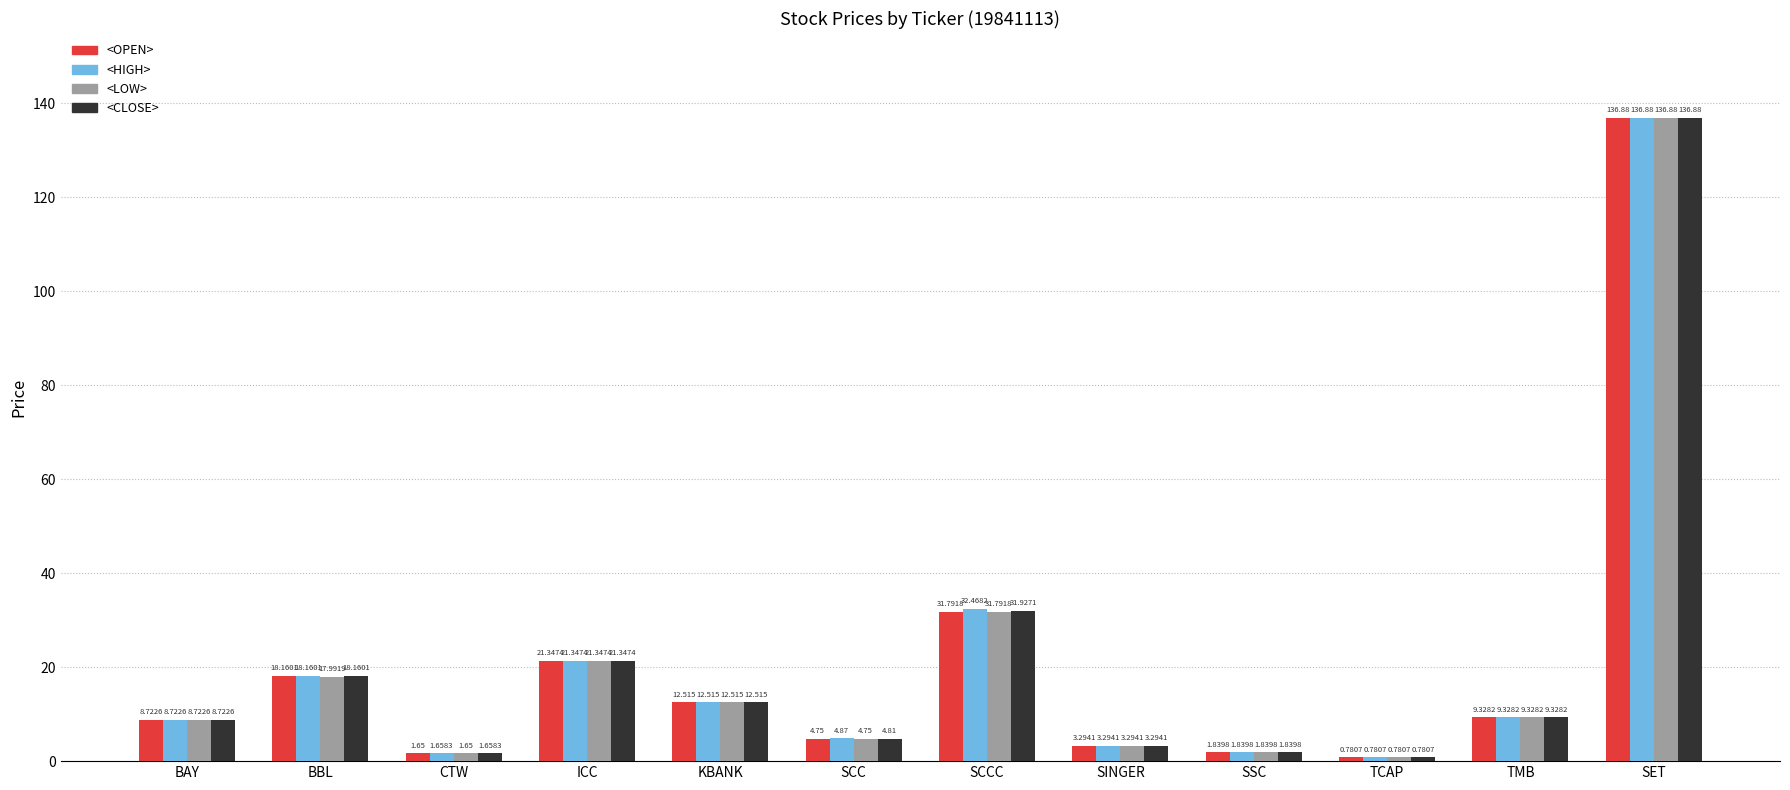

Where is <CLOSE> nearest to the value 68?

SCCC